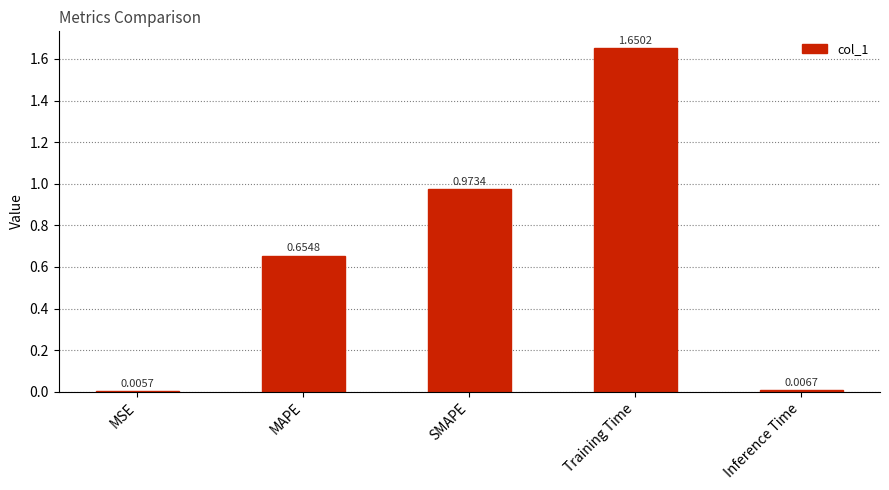

Which has a higher value, MAPE or SMAPE?

SMAPE